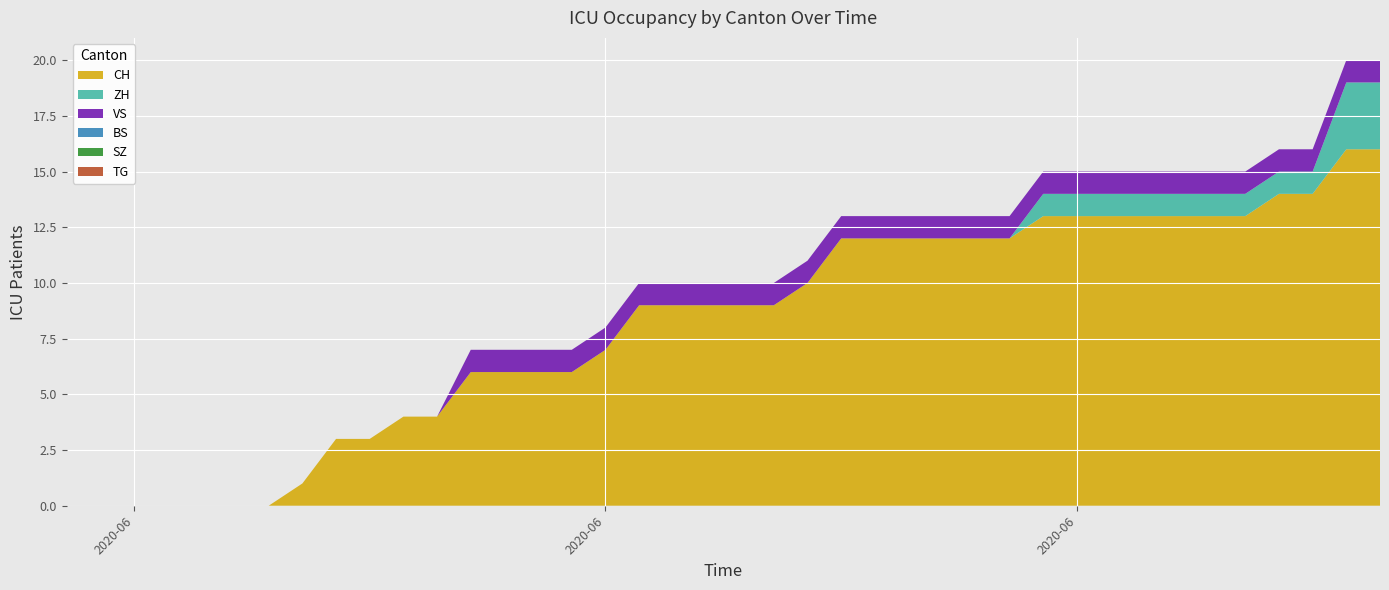

List the labels in order of ZH value, largest first.

2020-07-08, 2020-07-09, 2020-06-29, 2020-06-30, 2020-07-01, 2020-07-02, 2020-07-03, 2020-07-04, 2020-07-05, 2020-07-06, 2020-07-07, 2020-05-31, 2020-06-01, 2020-06-02, 2020-06-03, 2020-06-04, 2020-06-05, 2020-06-06, 2020-06-07, 2020-06-08, 2020-06-09, 2020-06-10, 2020-06-11, 2020-06-12, 2020-06-13, 2020-06-14, 2020-06-15, 2020-06-16, 2020-06-17, 2020-06-18, 2020-06-19, 2020-06-20, 2020-06-21, 2020-06-22, 2020-06-23, 2020-06-24, 2020-06-25, 2020-06-26, 2020-06-27, 2020-06-28